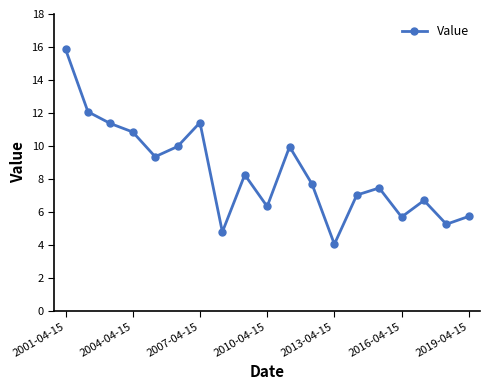

Reading left to right, list all the values displayed in this chart.

15.9	12.1	11.4	10.8	9.3	10.0	11.4	4.8	8.2	6.3	10.0	7.7	4.0	7.0	7.4	5.7	6.7	5.3	5.7